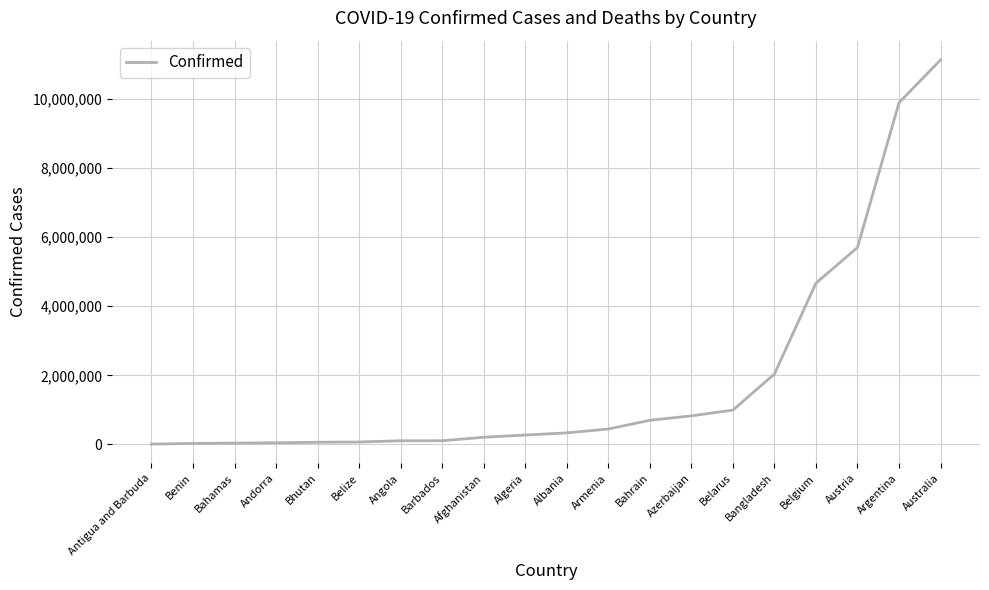

What is the difference between the maximum and minimum values?

11121177